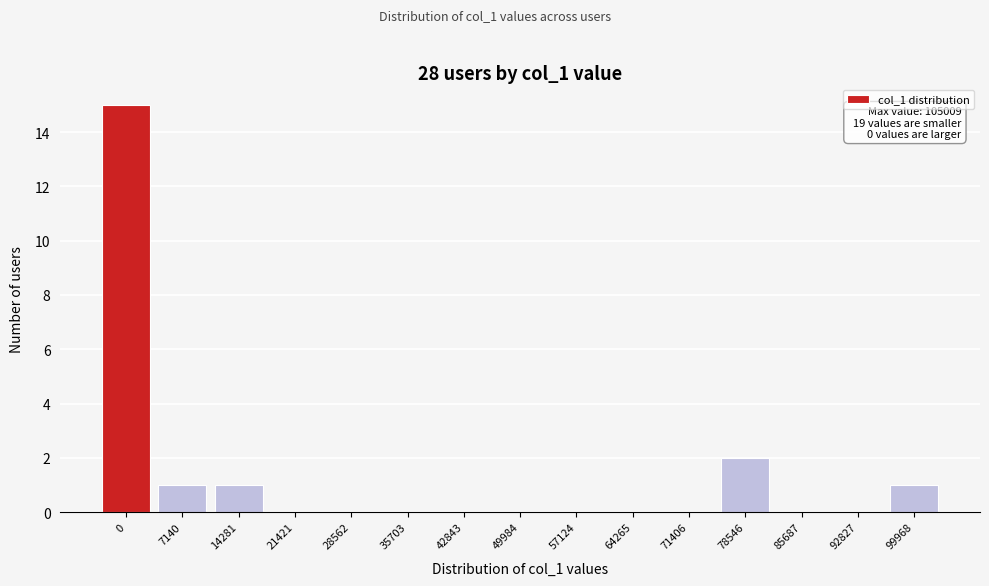

Reading left to right, extract all data points from this chart.

0=15	7140=1	14281=1	21421=0	28562=0	35703=0	42843=0	49984=0	57124=0	64265=0	71406=0	78546=2	85687=0	92827=0	99968=1